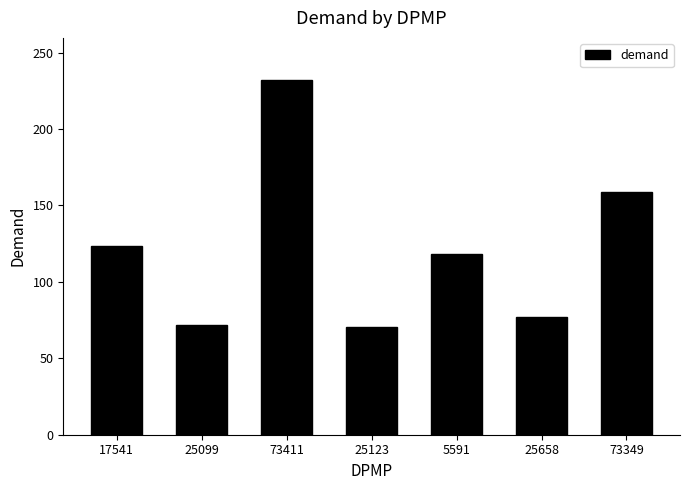

What is the value of the 3rd bar from the left?

231.8